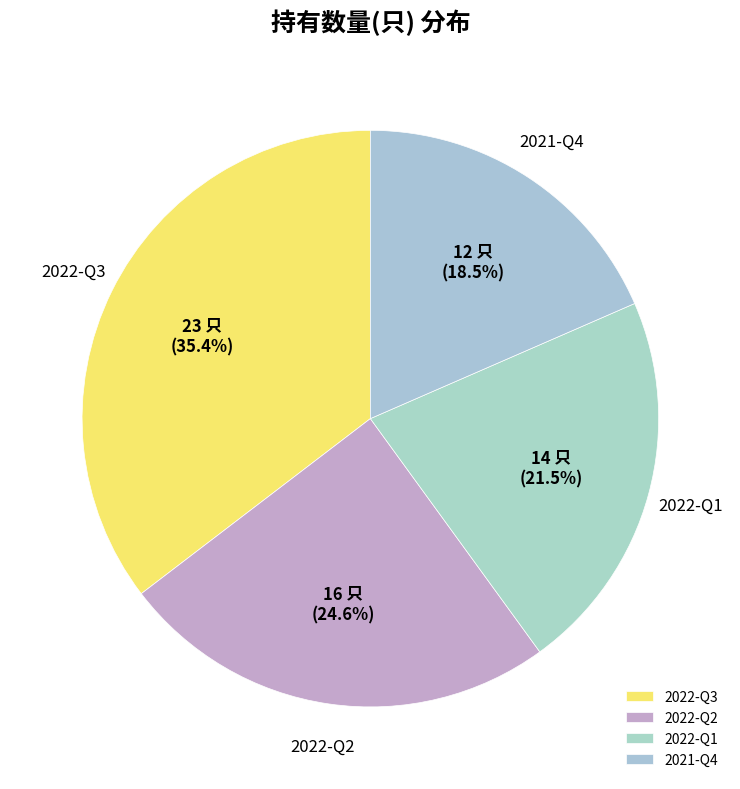

To the nearest percent, what is the average slice percentage?

25%